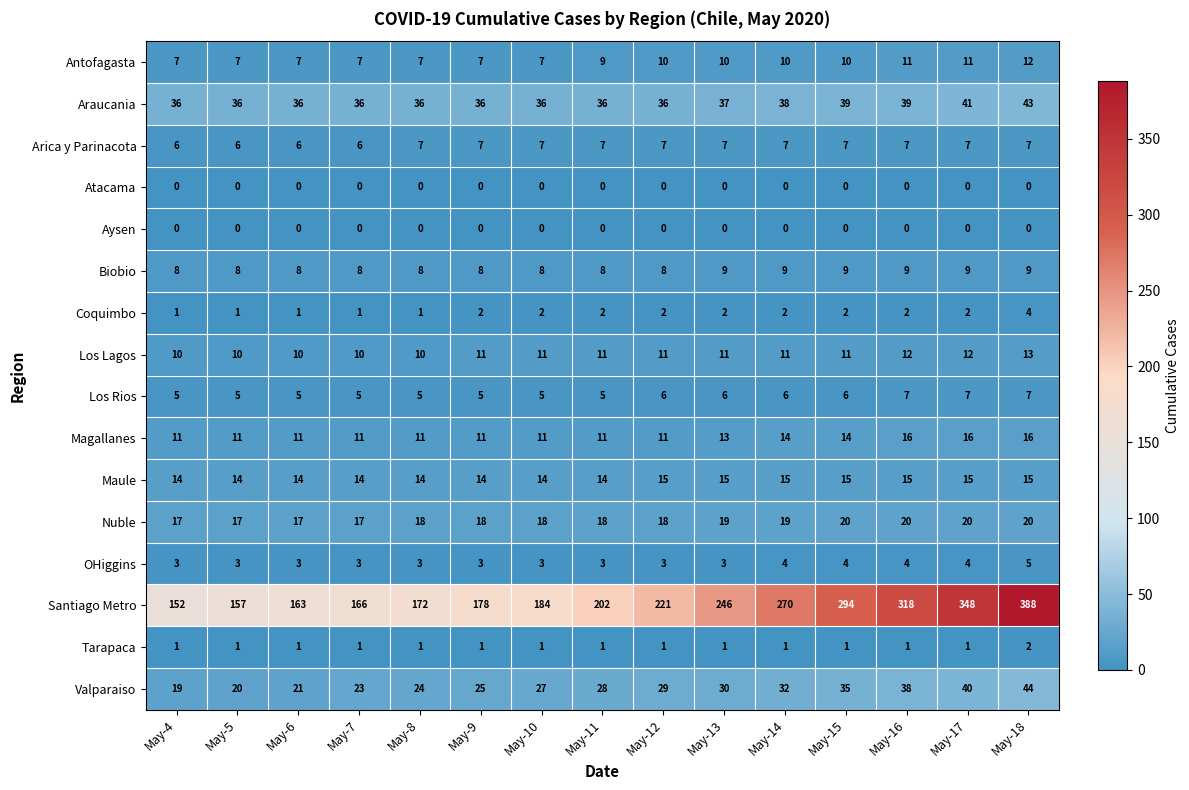

What is the average value of the Arica y Parinacota series?

7